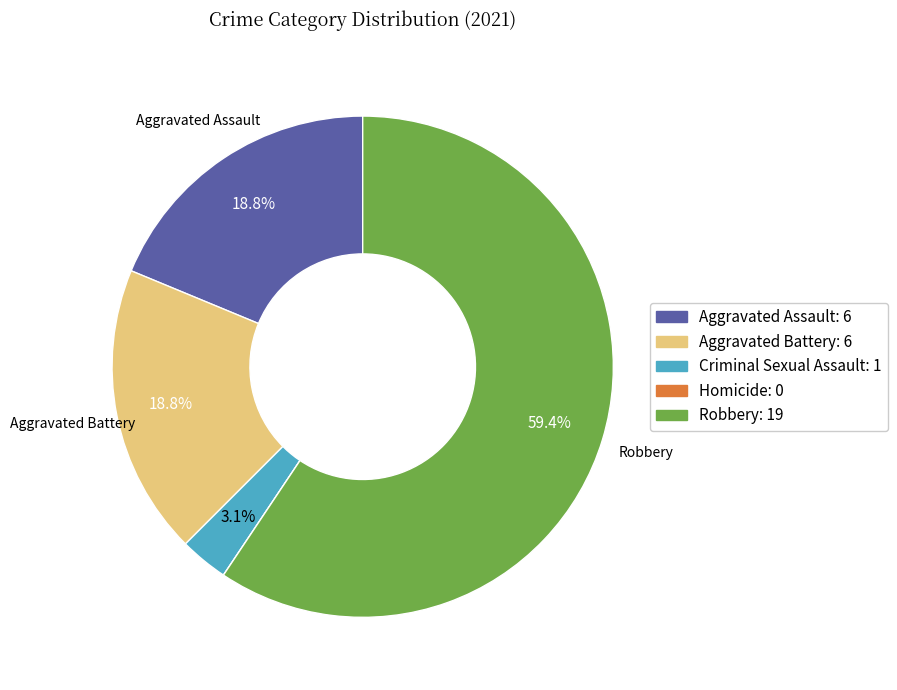

Does any single category account for the majority?

Yes